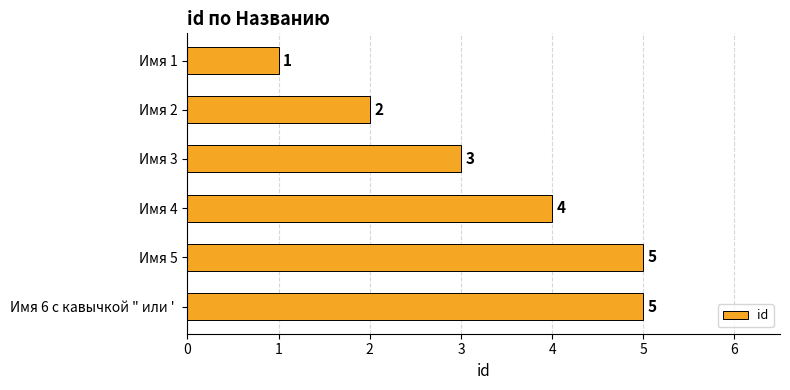

Reading top to bottom, extract all data points from this chart.

1	2	3	4	5	5